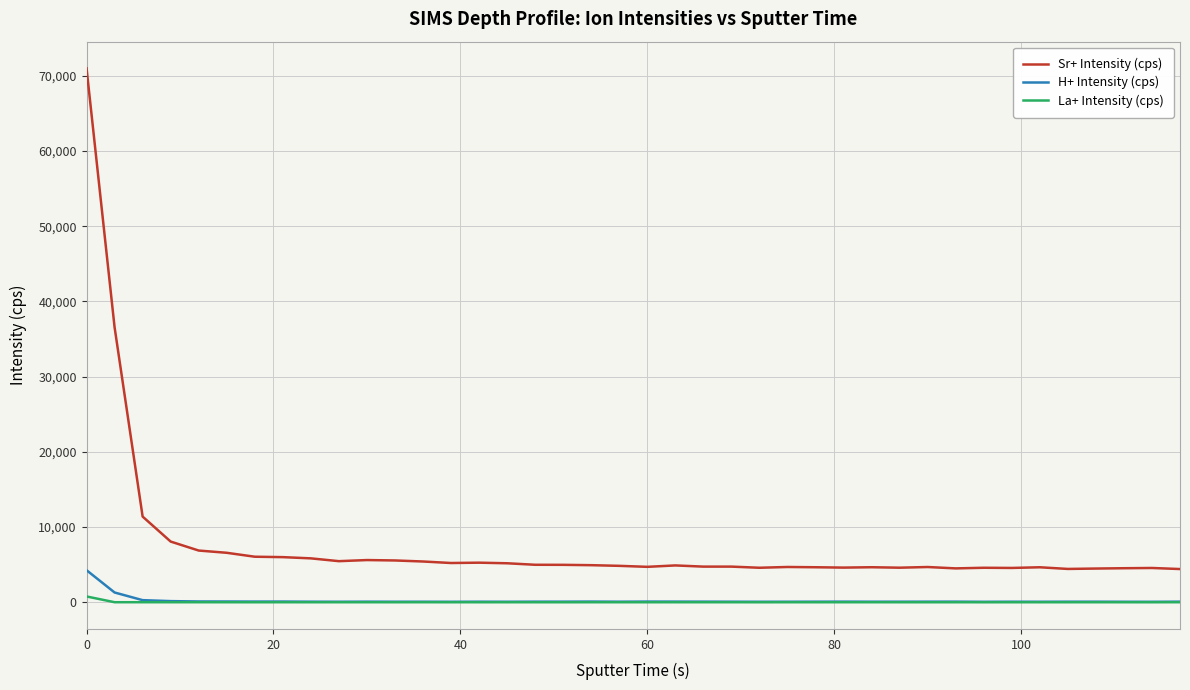

Which series has the largest range (max minus min)?

Sr+ Intensity (cps)